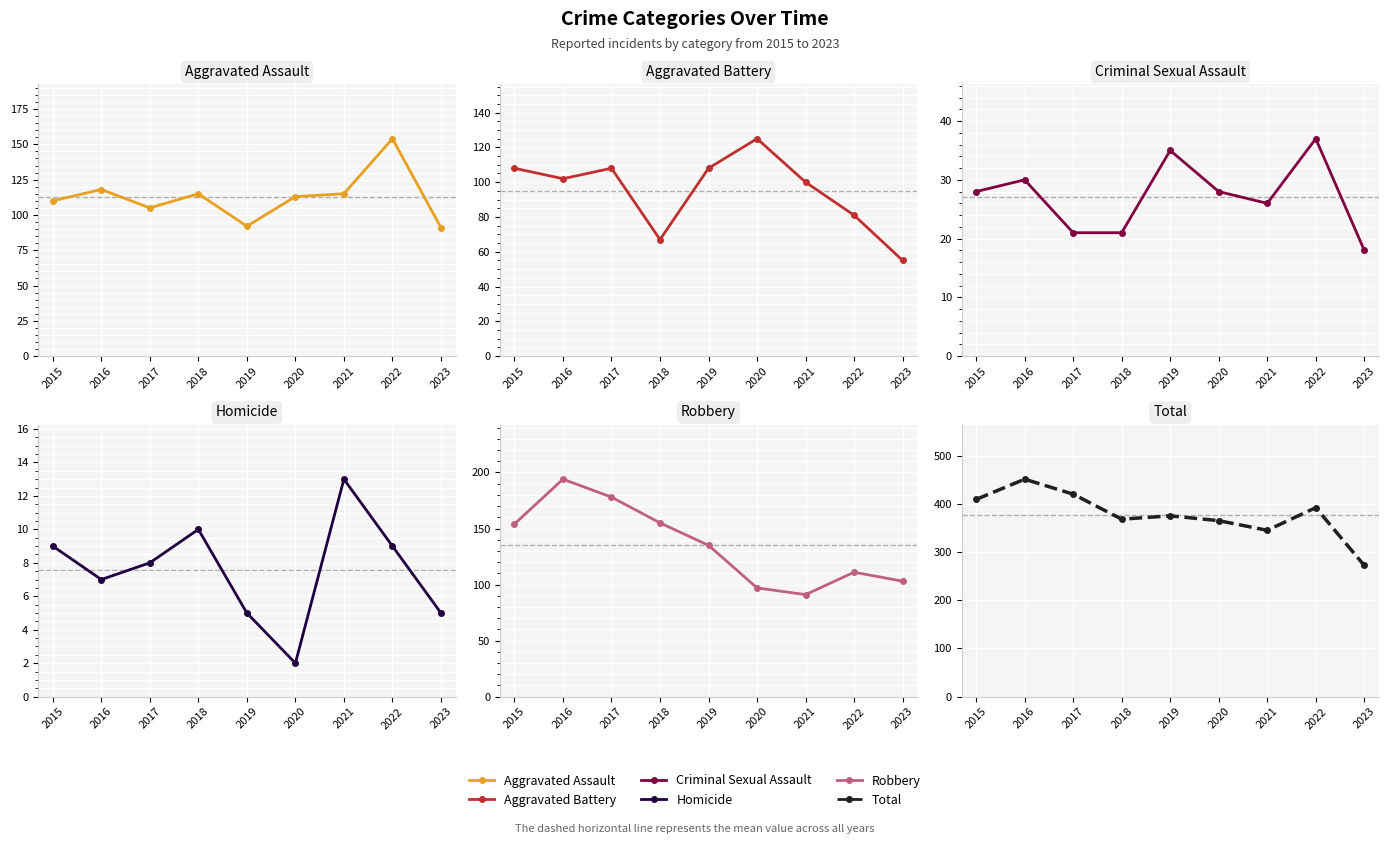

What is the value of the Aggravated Assault point at the 7th from the left?

115